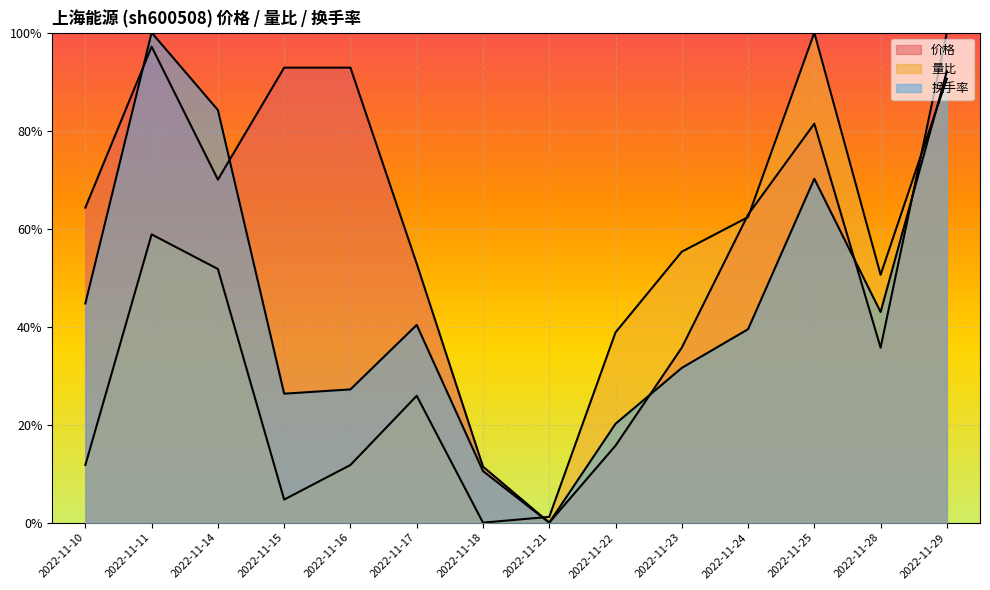

At which category does 量比 reach its first local valley?

2022-11-15